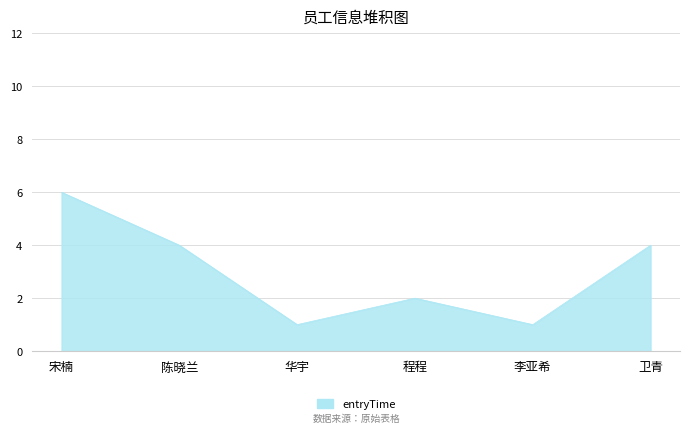

What is the ratio of the value at 陈晓兰 to the value at 宋楠?

0.7